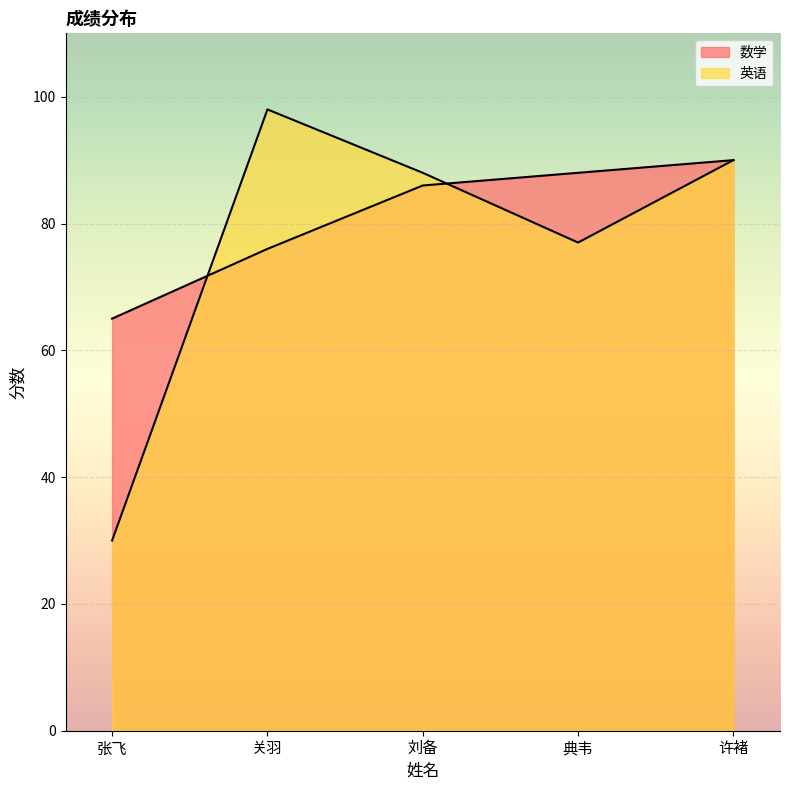

At 许褚, list the series in order from smallest to largest.

数学, 英语